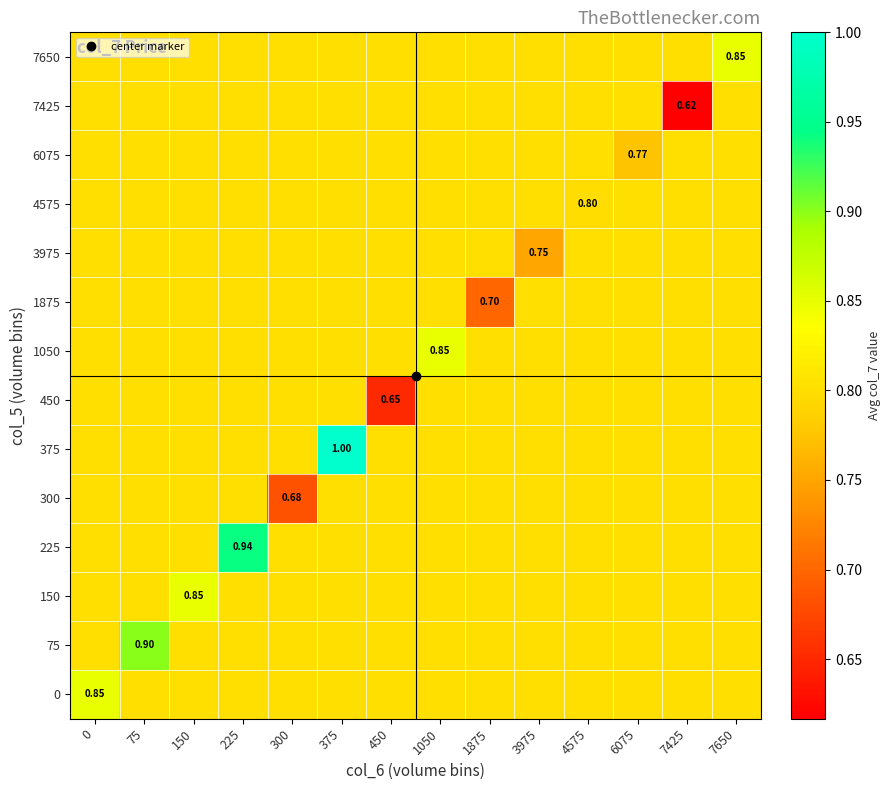

How many series are shown in this chart?

14